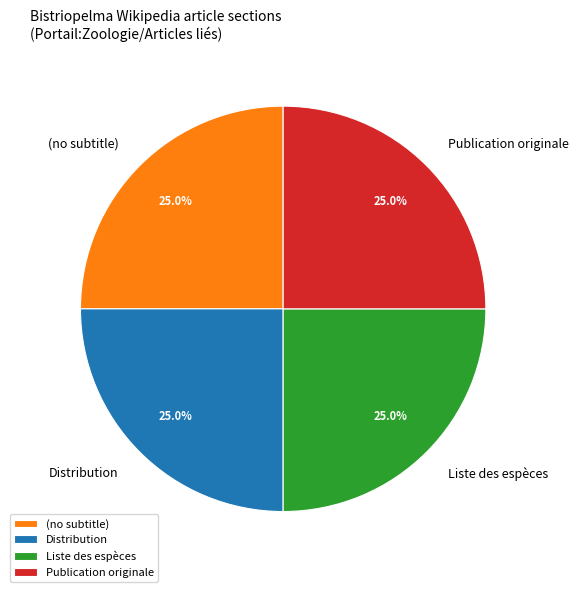

What percentage is the Distribution slice, to the nearest percent?

25%